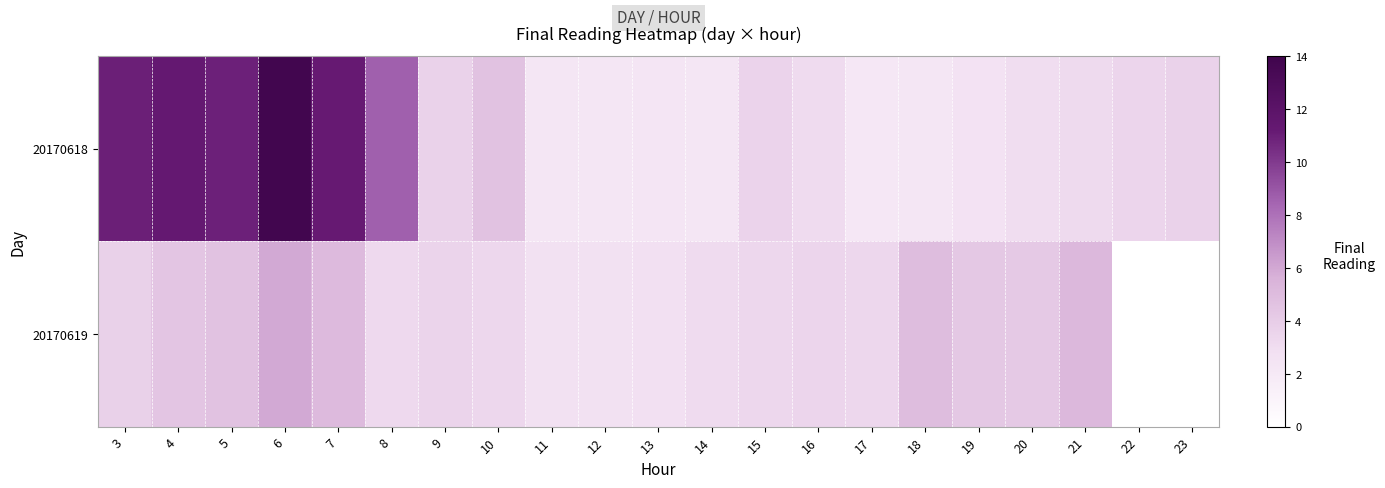

At how many categories does at least one series exceed 10?

5